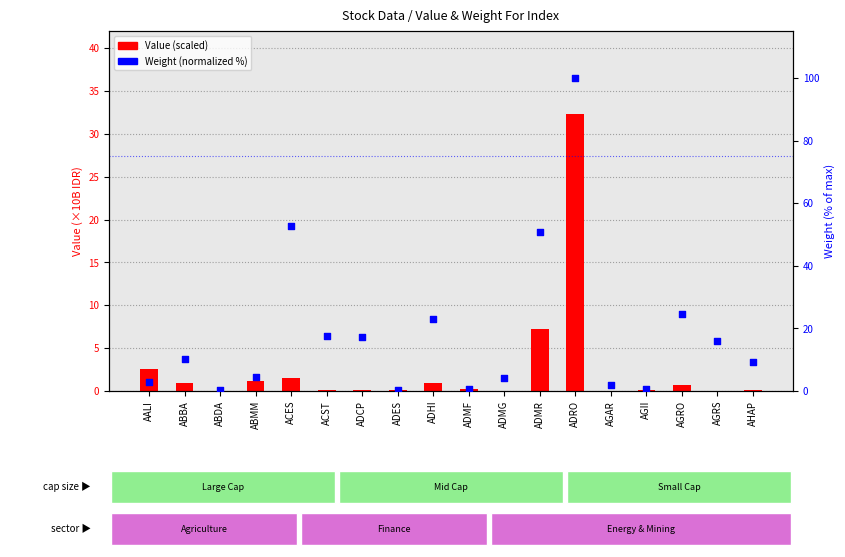

Is the value of Value (×10B) at AGRS greater than the value of Weight (normalized %) at ADMR?

No